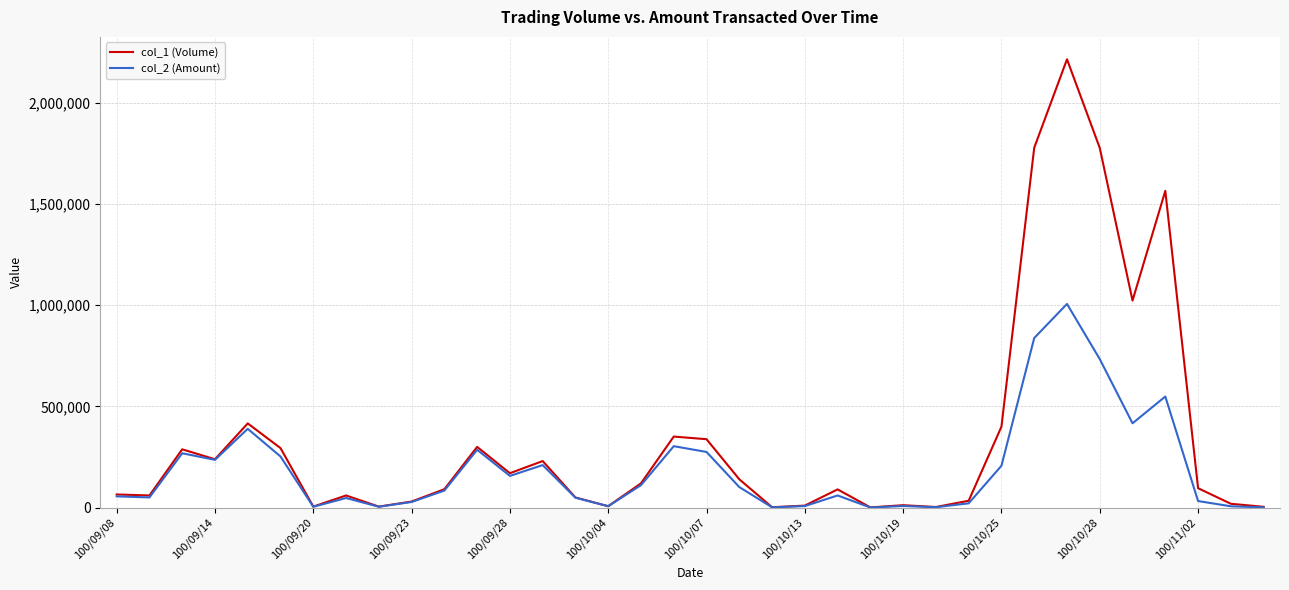

What are all the series names shown in the legend?

col_1 (Volume), col_2 (Amount)